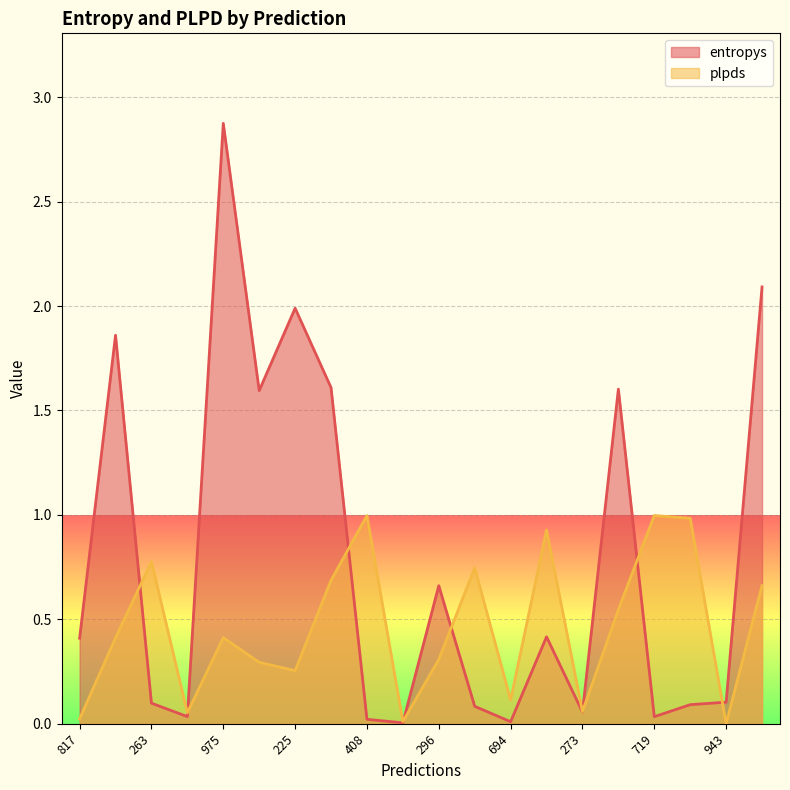

Which category has the lowest value across all series?

943